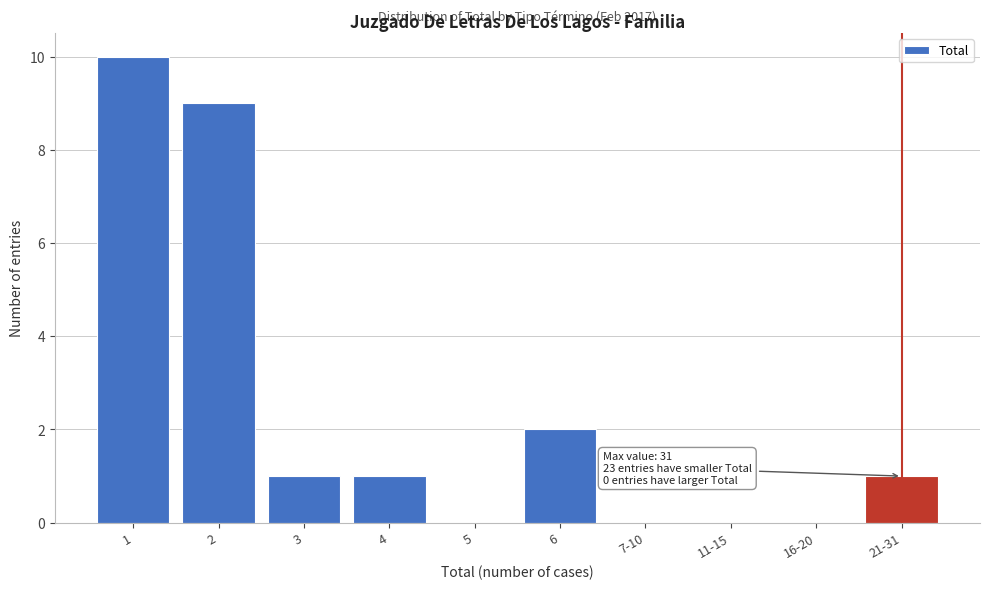

Reading left to right, what are all the values shown in this chart?

1=10	2=9	3=1	4=1	5=0	6=2	7-10=0	11-15=0	16-20=0	21-31=1